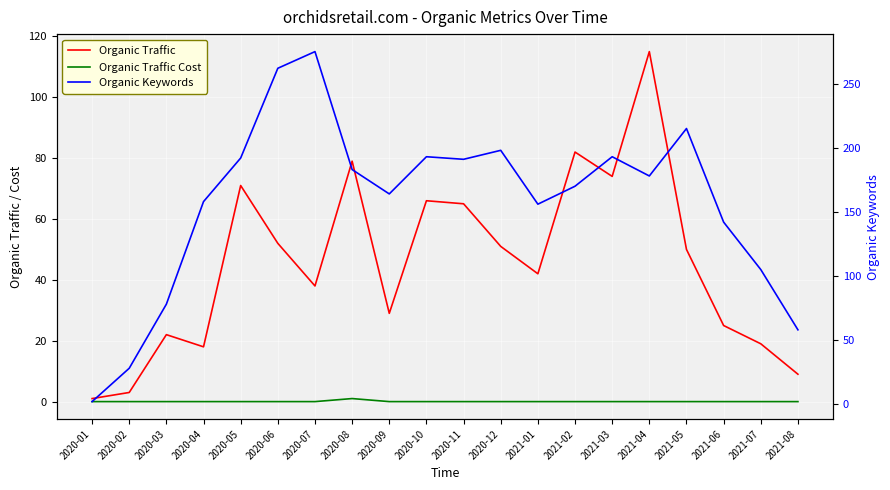

The Organic Keywords series shows 78 at 2020-03. True or false?

True